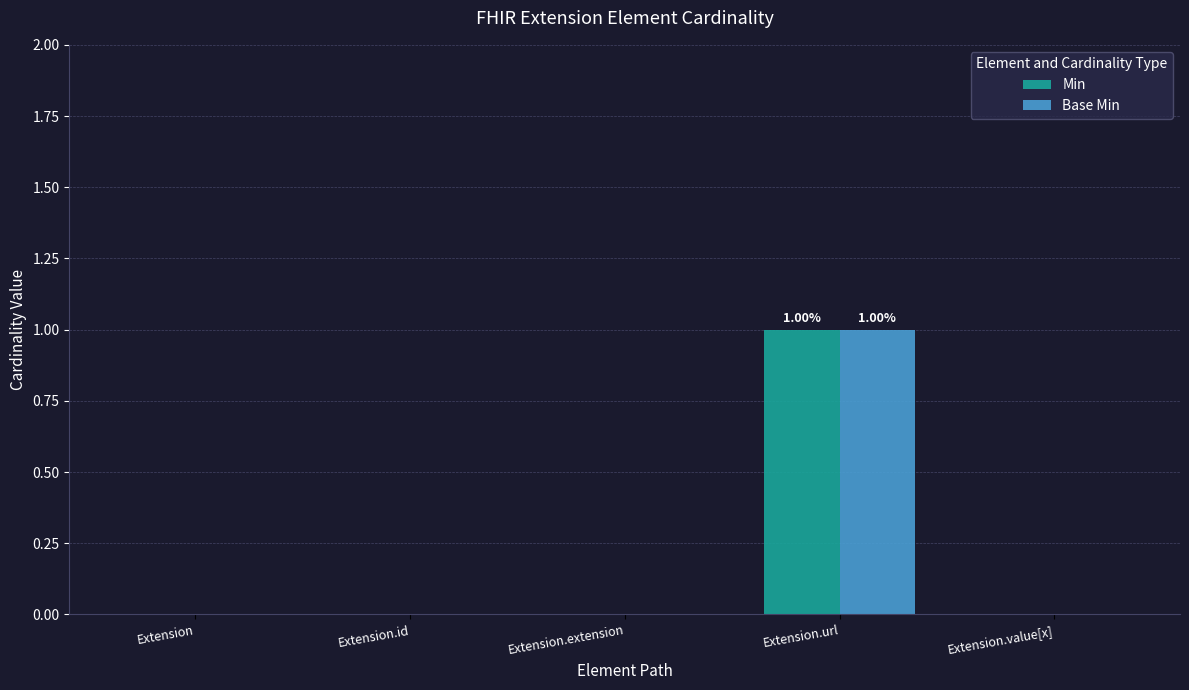

At which category is the sum across all series the highest?

Extension.url